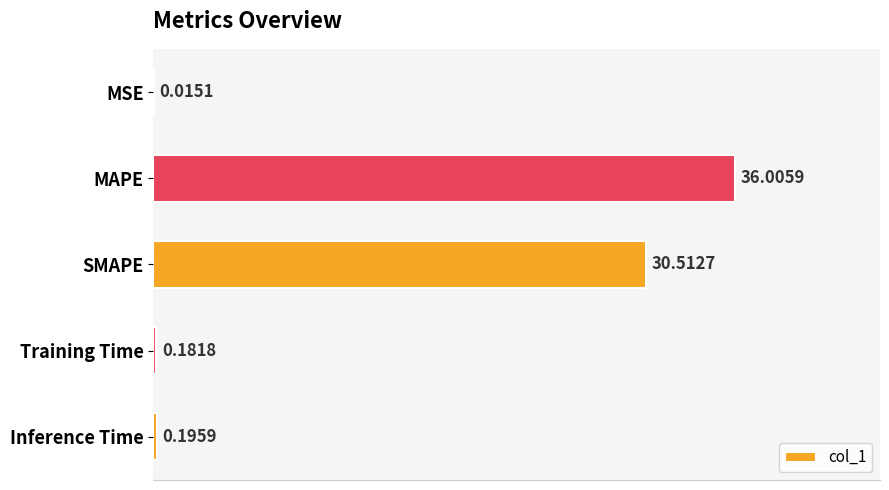

What is the change in value from MSE to MAPE?

+36.0